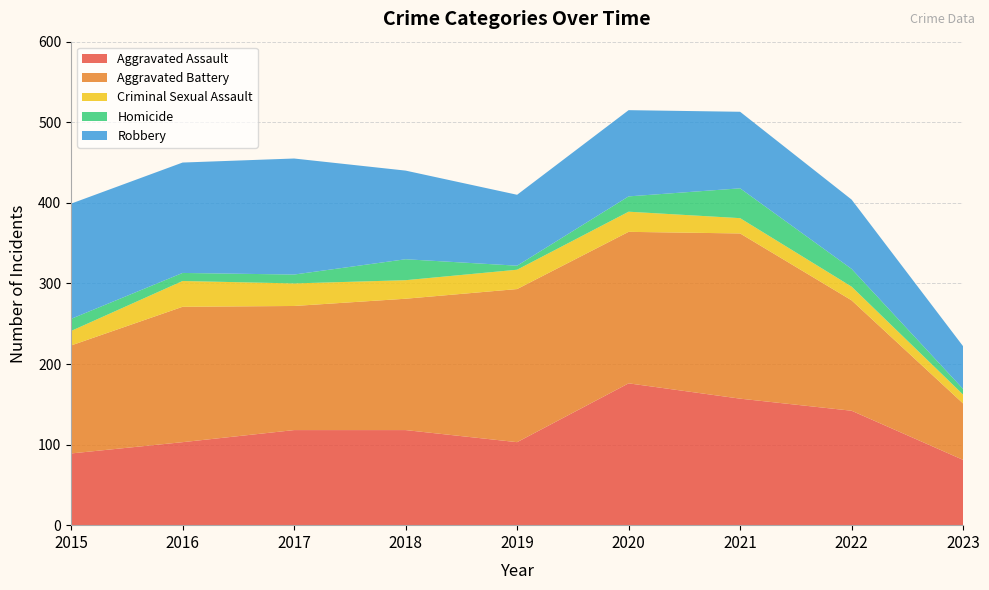

Reading left to right, extract all data points from this chart.

Aggravated Assault: 2015=89	2016=103	2017=118	2018=118	2019=103	2020=176	2021=157	2022=142	2023=81
Aggravated Battery: 2015=134	2016=168	2017=154	2018=163	2019=190	2020=188	2021=205	2022=137	2023=70
Criminal Sexual Assault: 2015=18	2016=32	2017=28	2018=23	2019=24	2020=25	2021=19	2022=17	2023=11
Homicide: 2015=15	2016=10	2017=11	2018=26	2019=5	2020=19	2021=37	2022=22	2023=7
Robbery: 2015=143	2016=137	2017=144	2018=110	2019=88	2020=107	2021=95	2022=86	2023=53